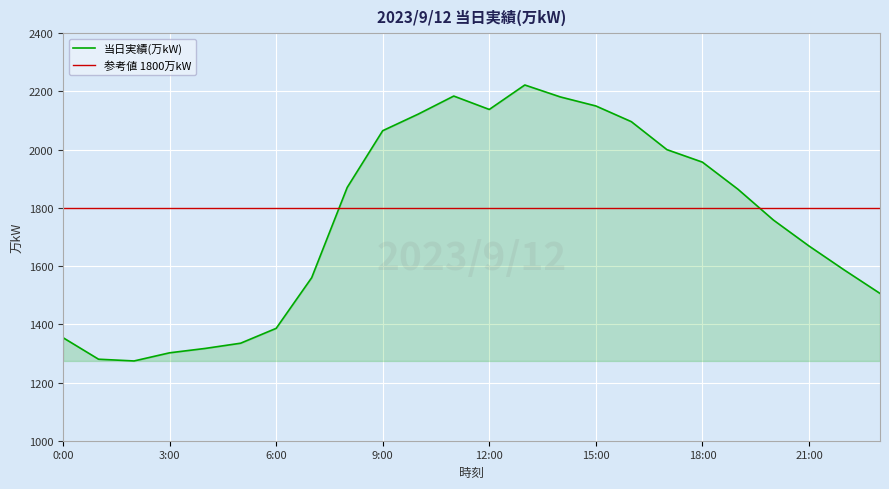

What is the average value?

1757